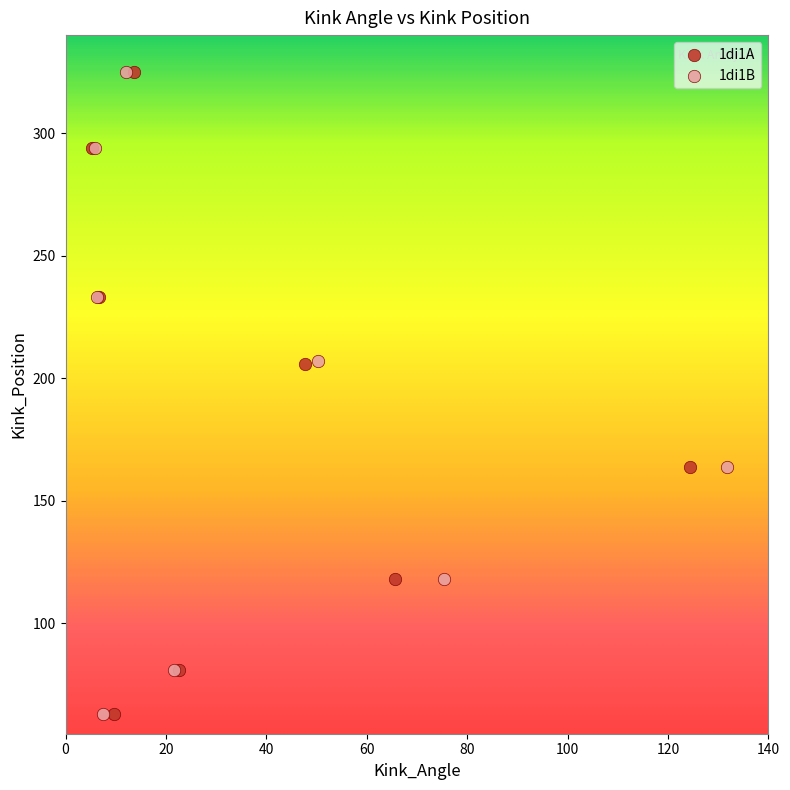

What are all the series names shown in the legend?

1di1A, 1di1B